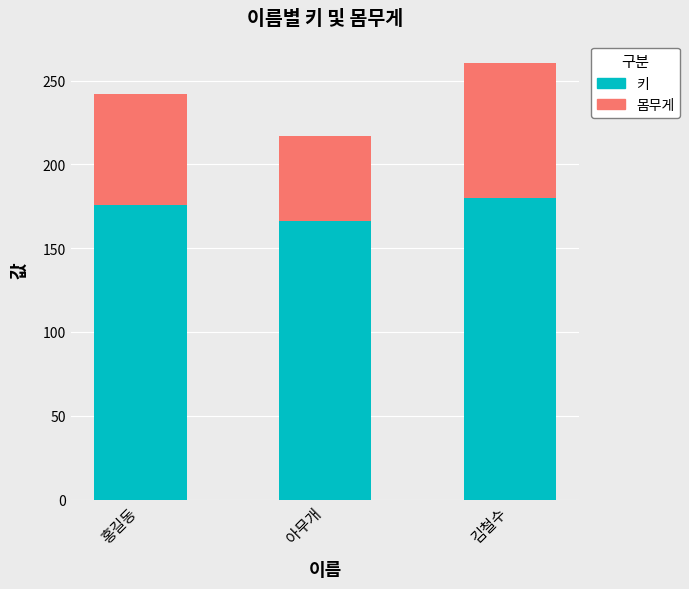

What is the minimum value for 키?

166.3